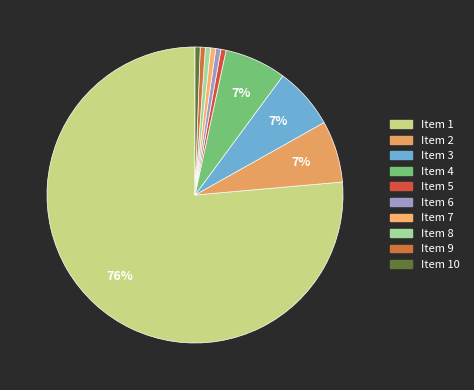

To the nearest percent, what is the average slice percentage?

10%